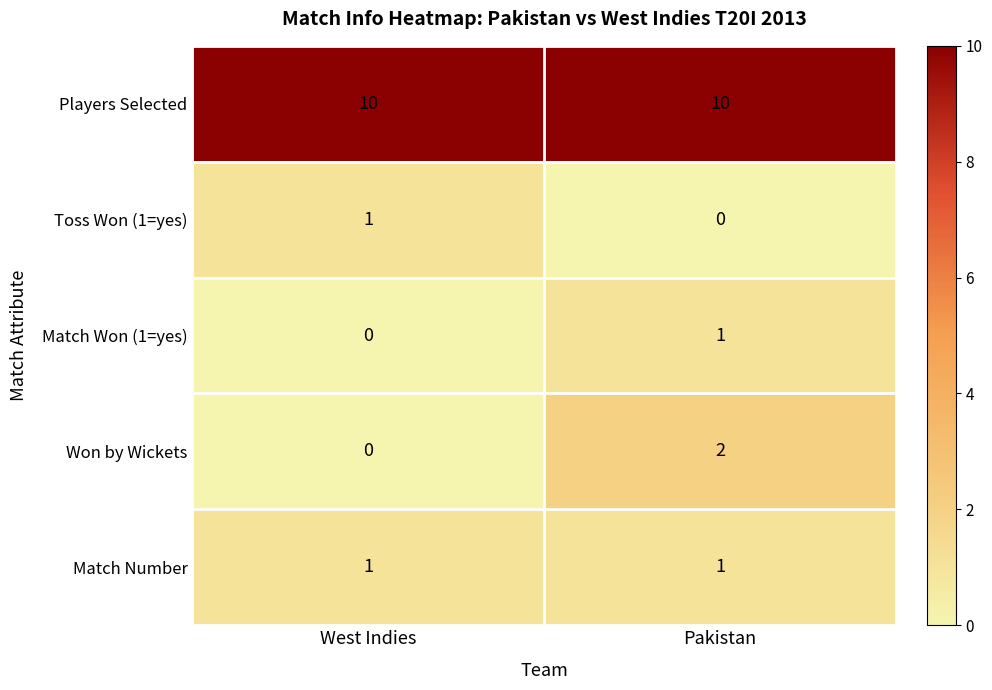

What is the maximum value shown in the chart?

10